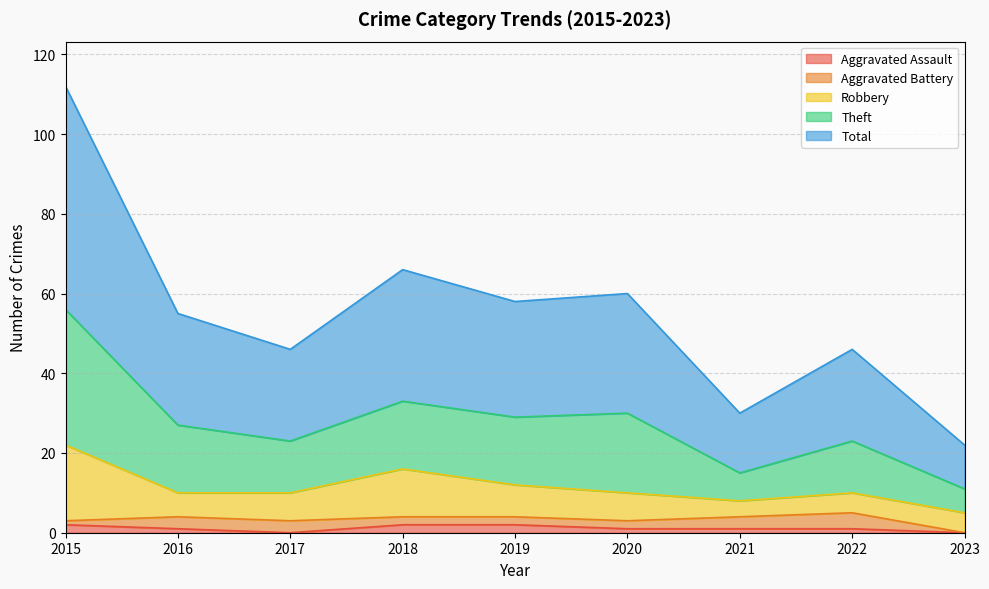

Read the Aggravated Assault value at 2022.

1